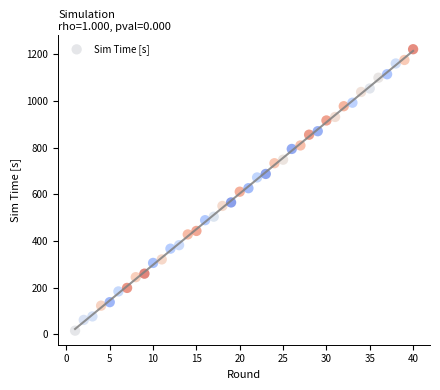

What is the range of Y values (max minus min)?

1205